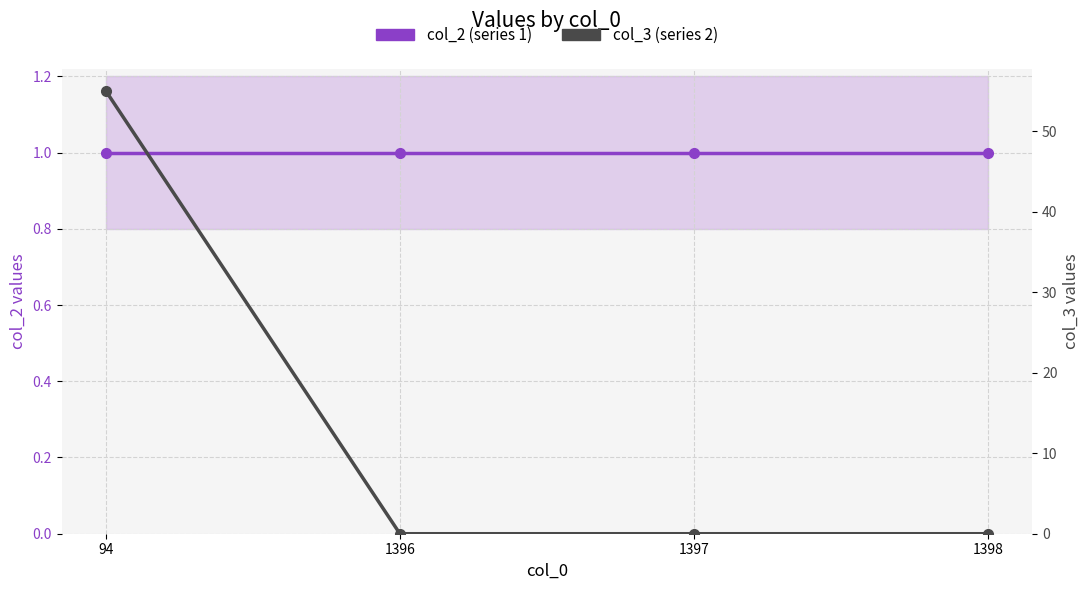

The col_2 series shows 1 at 1397. True or false?

True